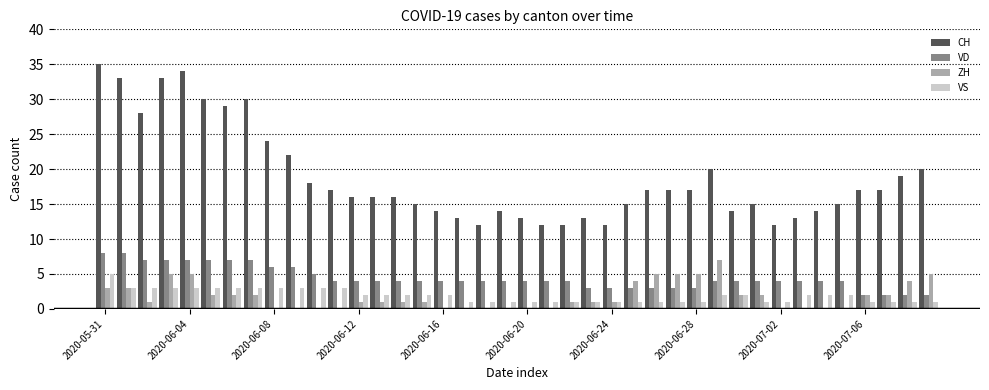

What is the maximum value shown in the chart?

35